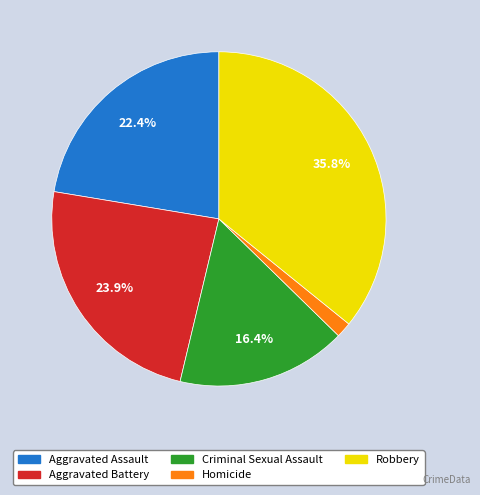

Combined, do Criminal Sexual Assault and Homicide account for over 50%?

No